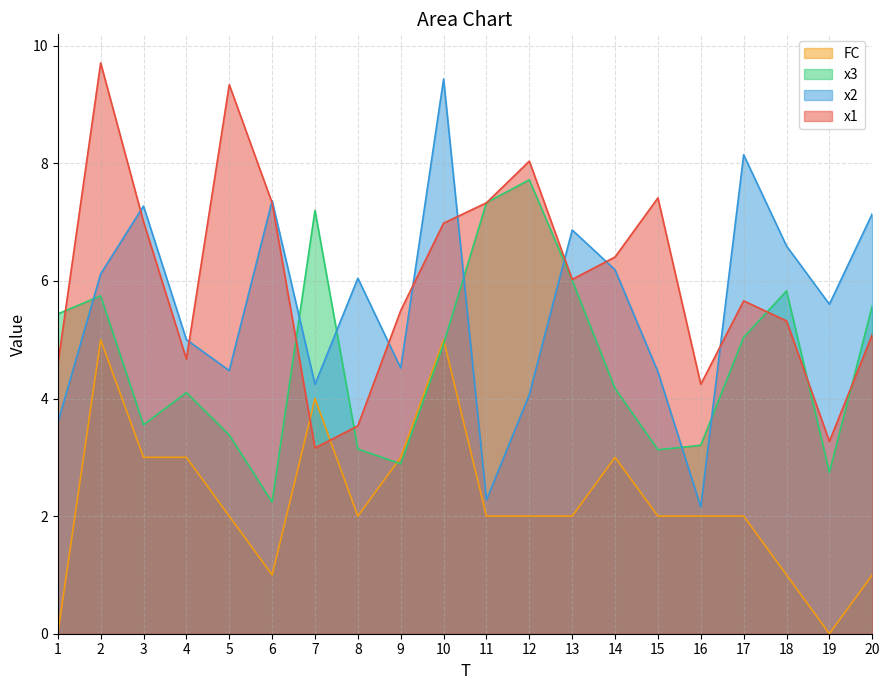

What is the sum of all FC values?

45.0